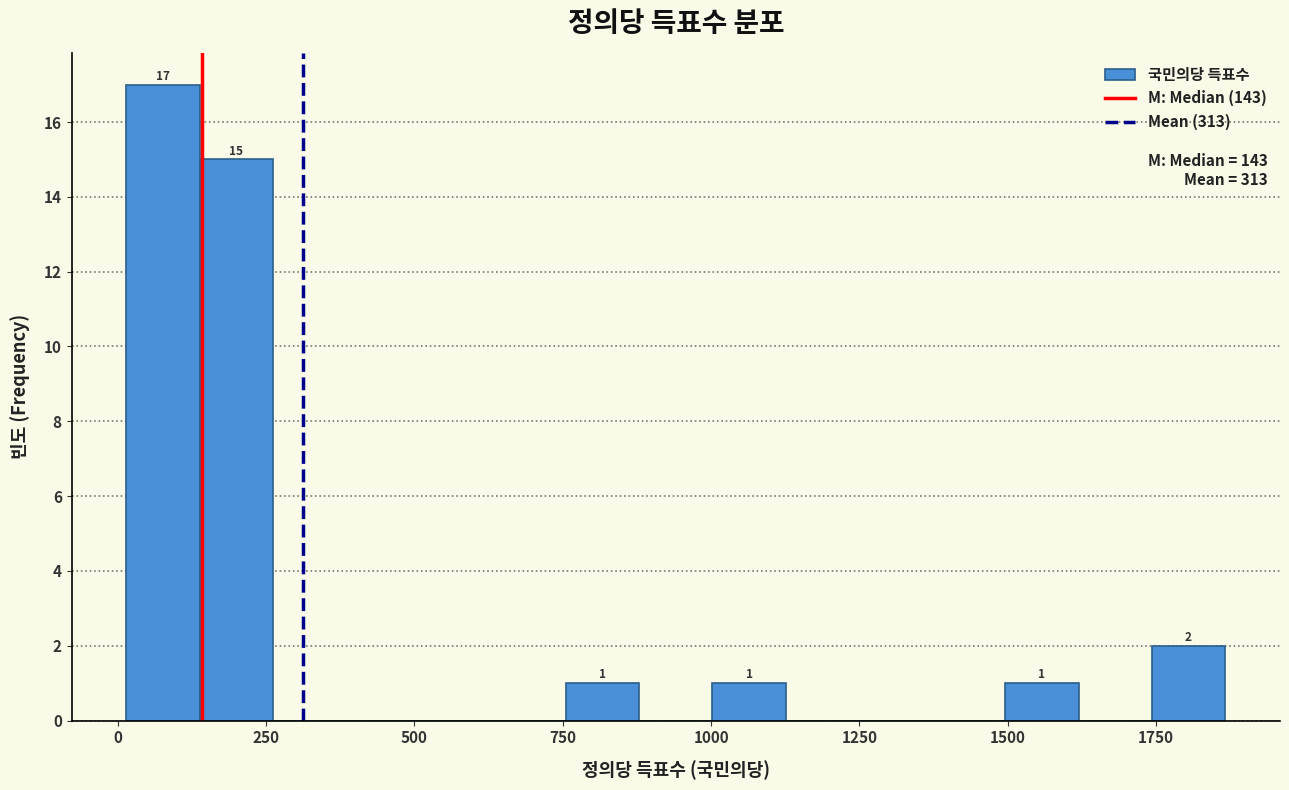

Around what value on the x-axis is the tallest bar? Give the approximate position of its centre, as read against the axis.

100